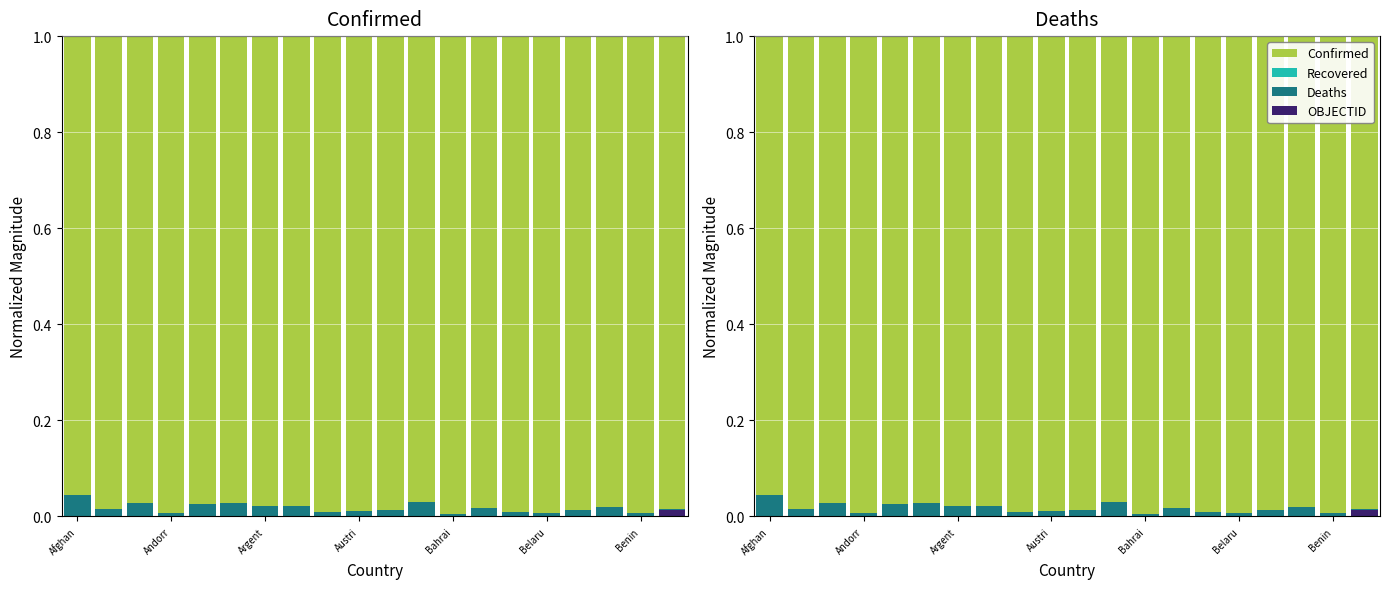

At which category is the sum across all series the highest?

Andorr